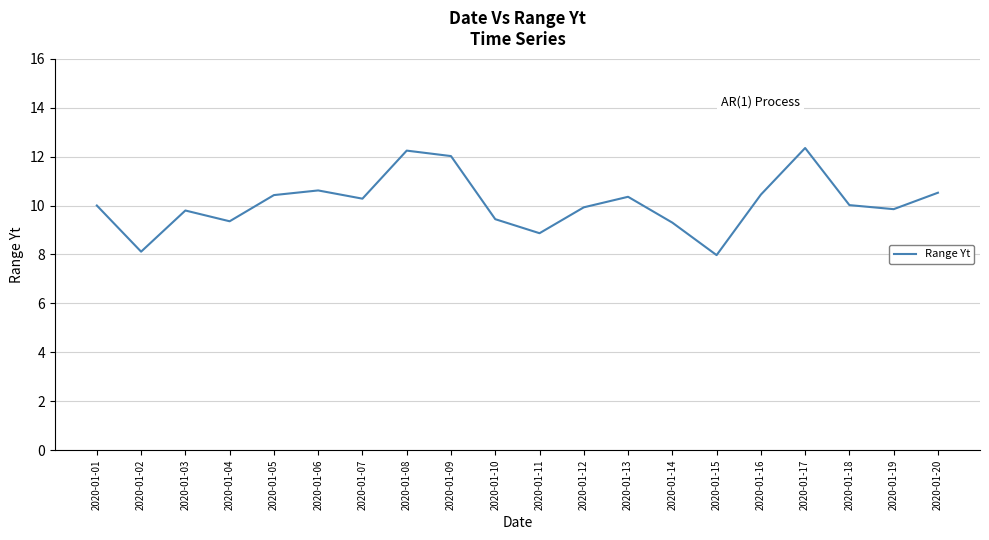

What is the smallest value displayed?

8.0